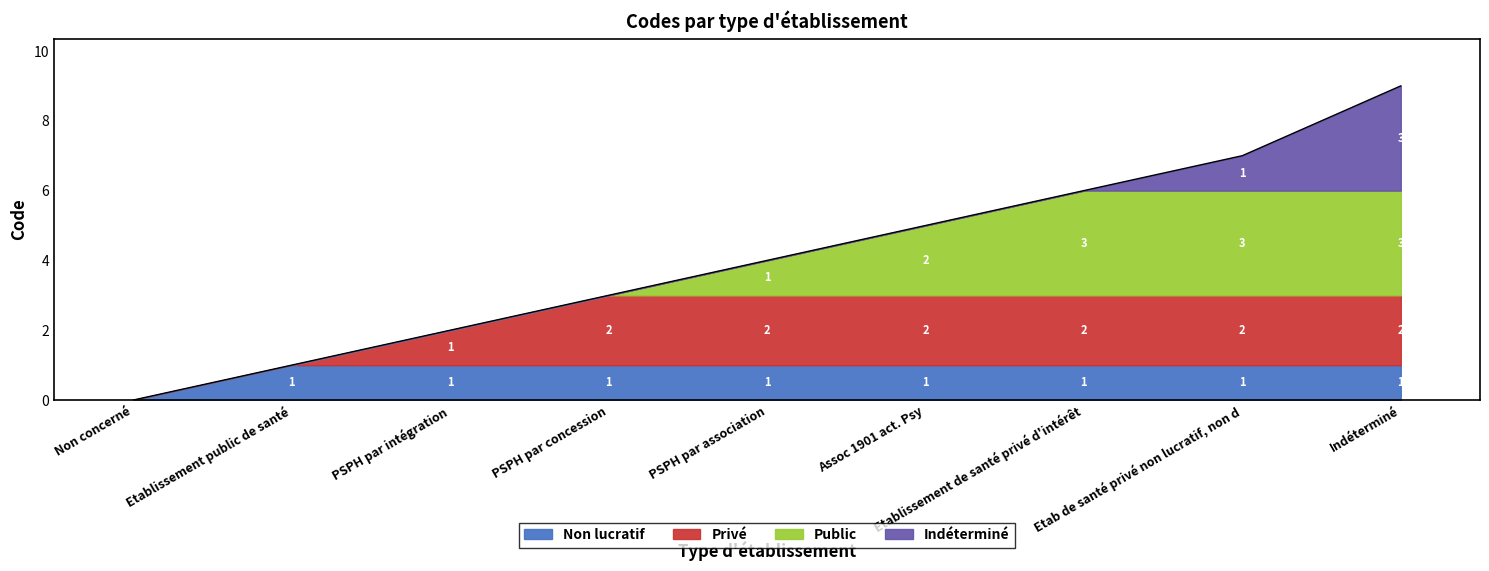

Reading right to left, transcribe all the data shown in this chart.

9	7	6	5	4	3	2	1	0